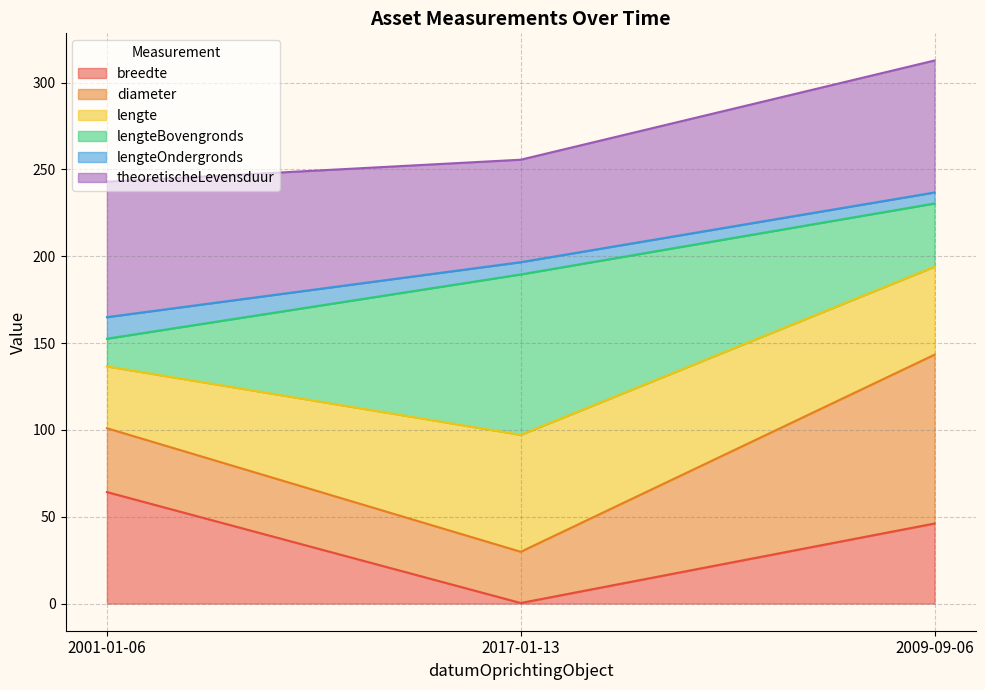

At which label does breedte reach its peak?

2001-01-06